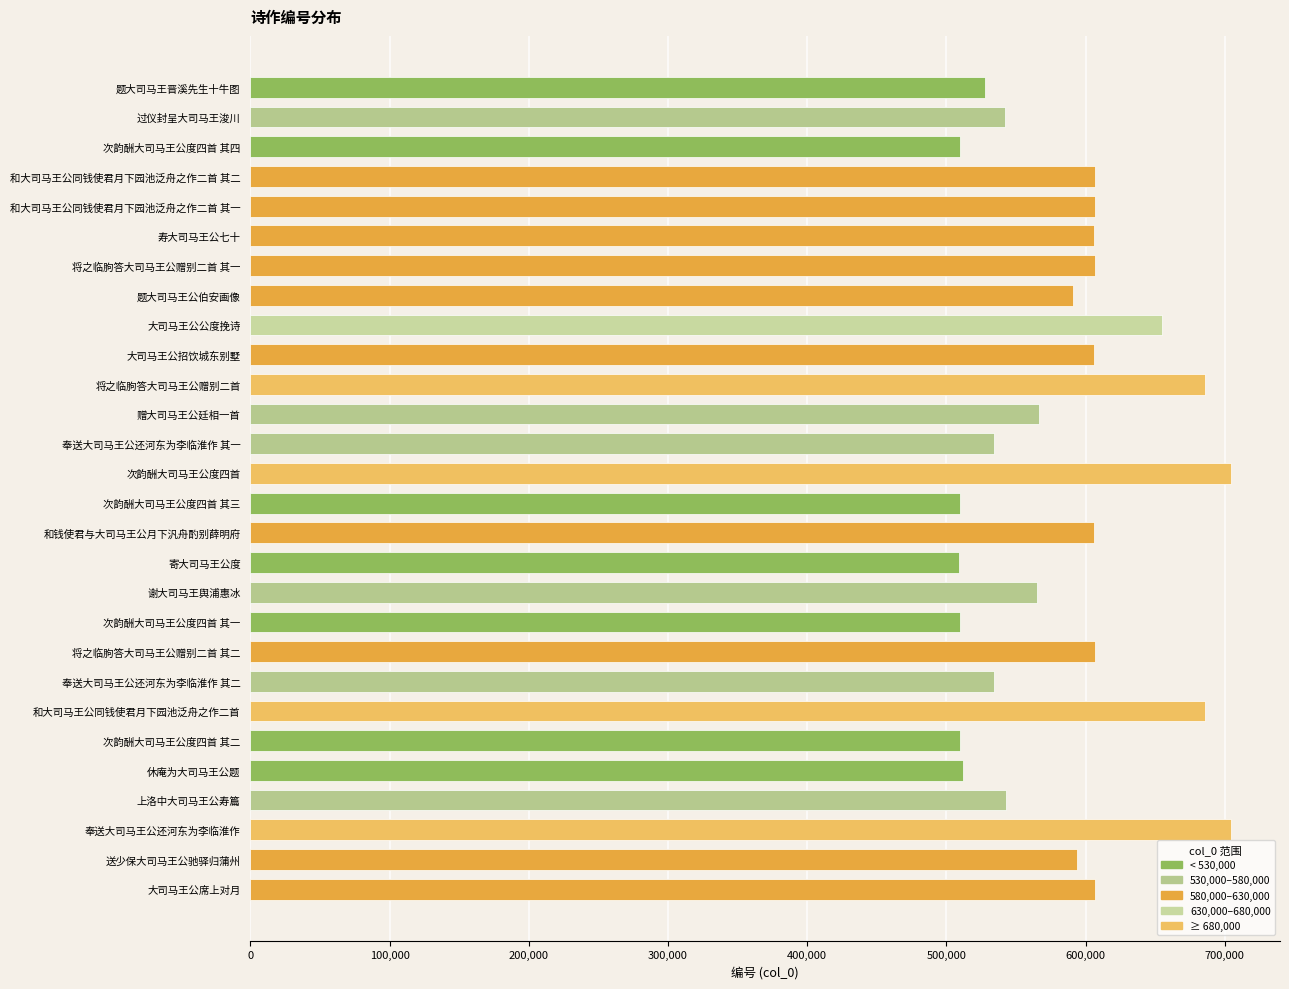

What is the difference between the values at 送少保大司马王公驰驿归蒲州 and 寄大司马王公度?

84609